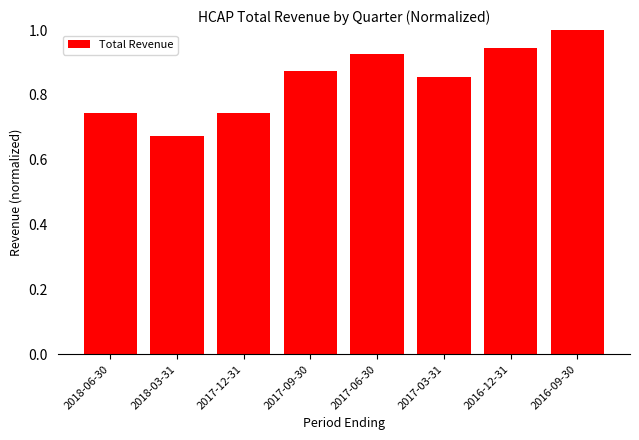

What is the change in value from 2018-03-31 to 2017-06-30?

+0.3